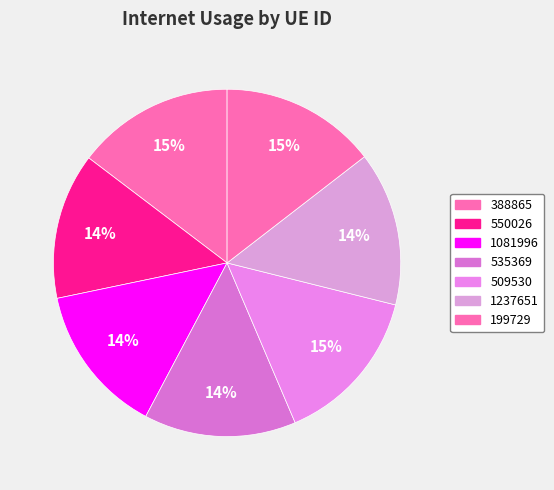

How many slices are in this pie chart?

7